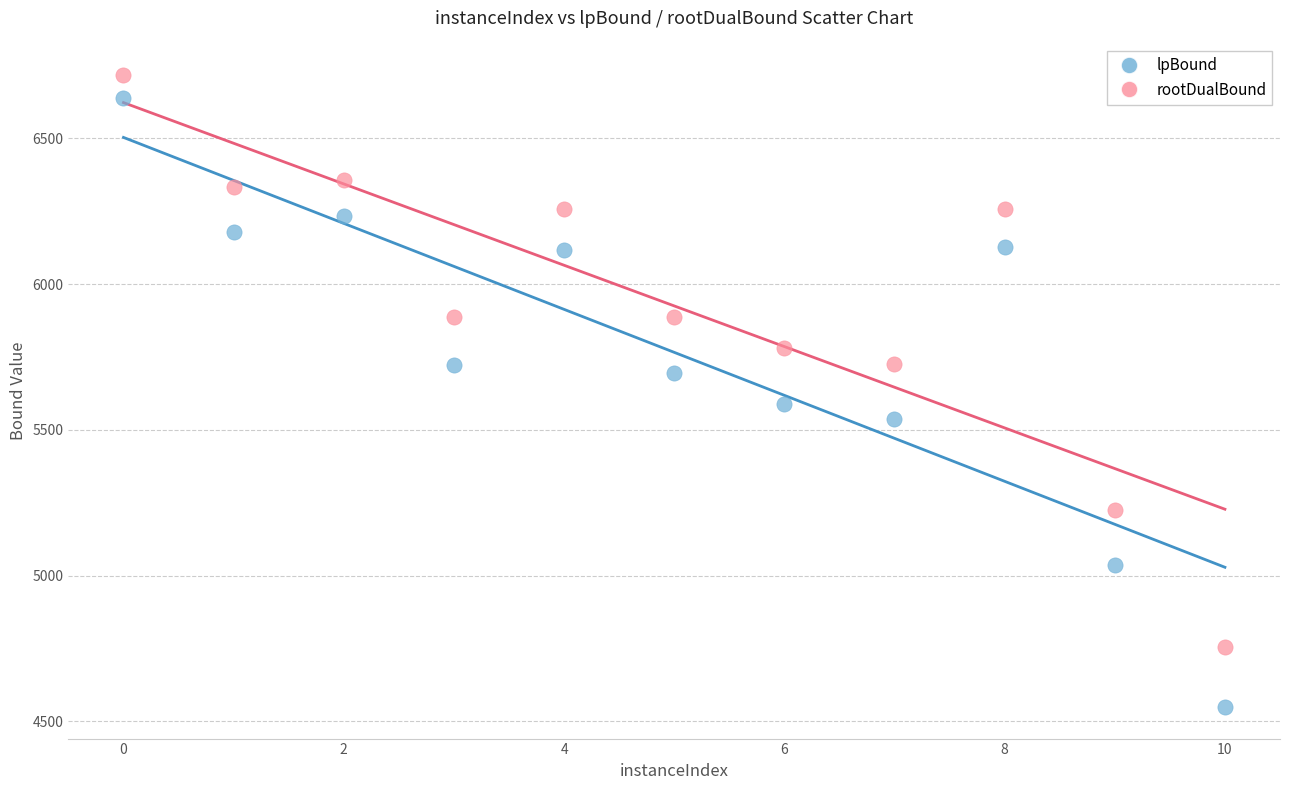

Across all data points, what is the range of Y values (max minus min)?

2167.9